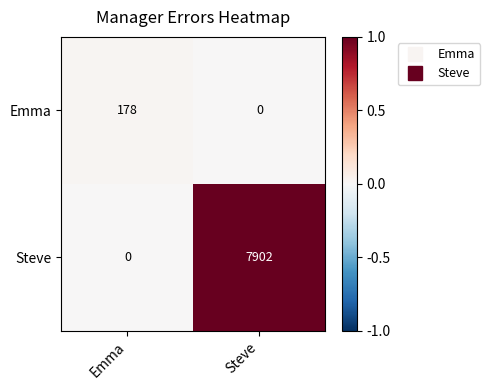

The Steve series shows -4259 at Emma. True or false?

False